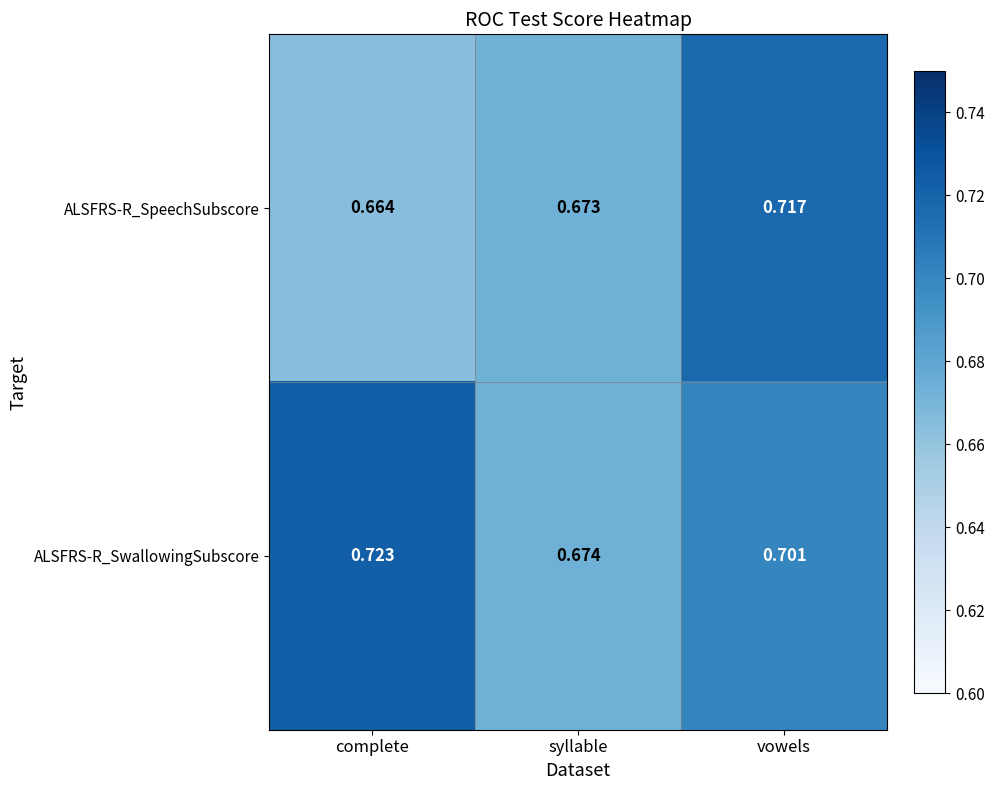

At which category does the chart reach its peak across all series?

complete